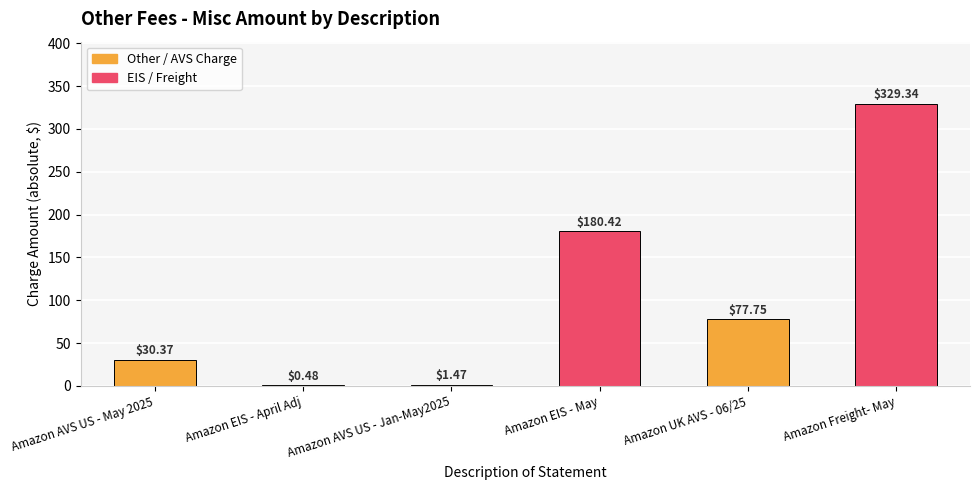

Which category has the highest value across all series?

Amazon Freight- May